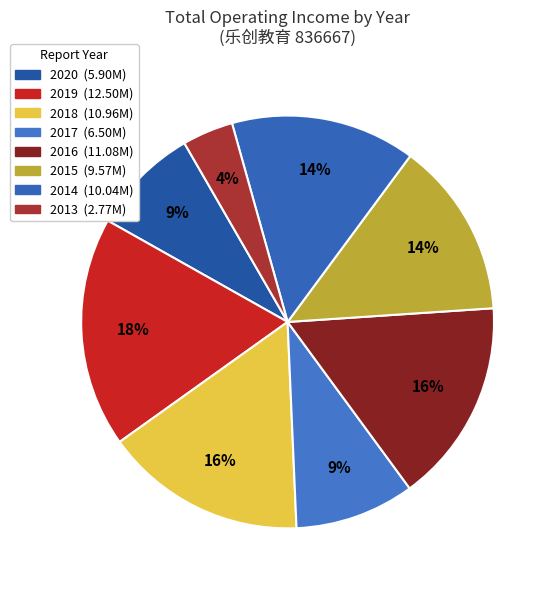

Which slice is the smallest?

2013